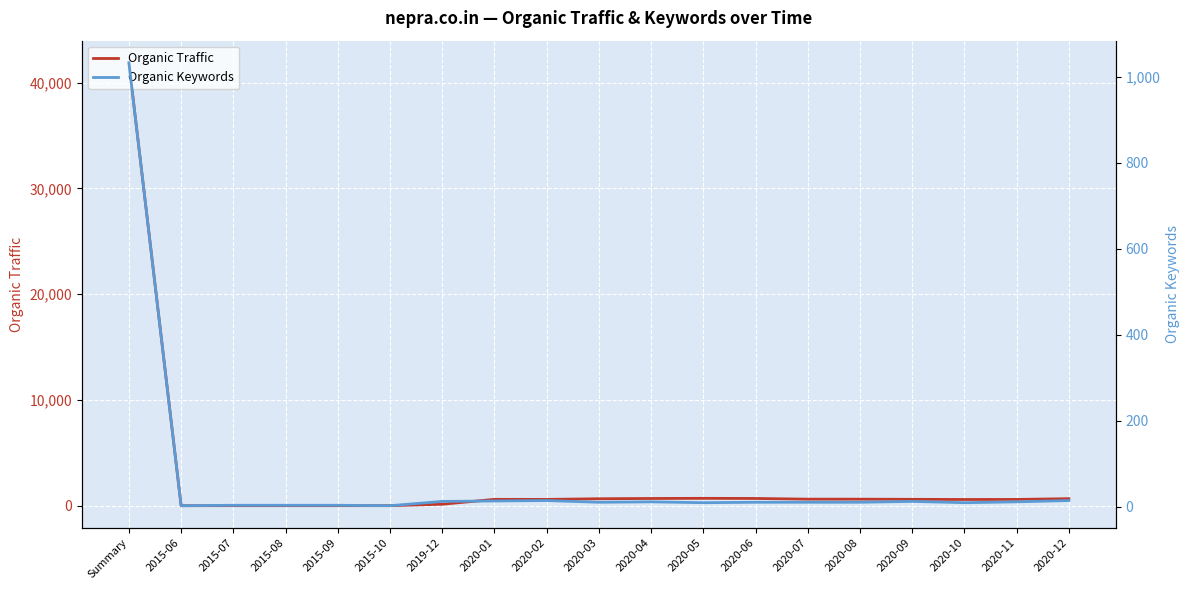

Between 2020-04 and 2020-06, which series saw the biggest shift?

Organic Traffic